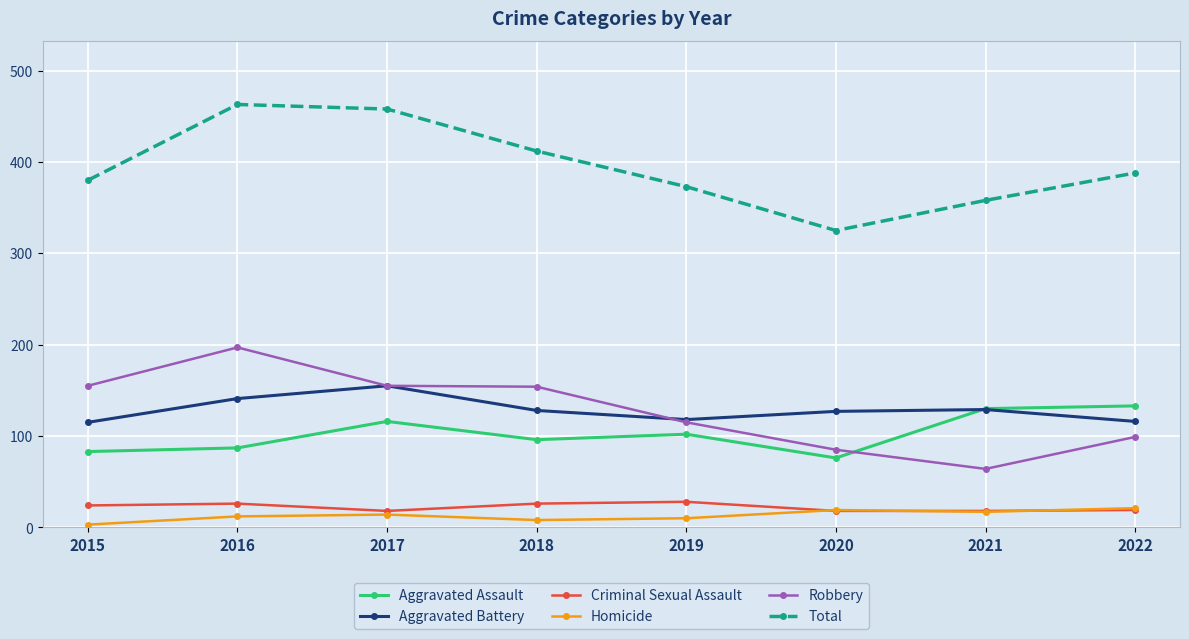

True or false: Aggravated Battery and Total cross at least once.

False